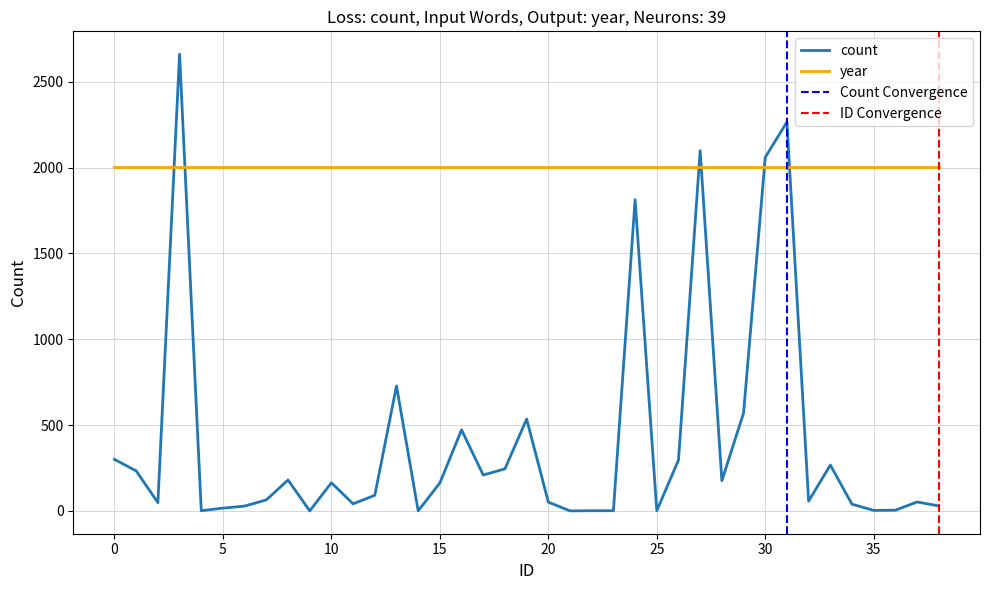

Rank the categories by value from lowest to highest.

9, 14, 21, 4, 22, 23, 25, 35, 36, 5, 6, 38, 34, 11, 2, 20, 37, 32, 7, 12, 15, 10, 28, 8, 17, 1, 18, 33, 26, 0, 16, 19, 29, 13, 24, 30, 27, 31, 3